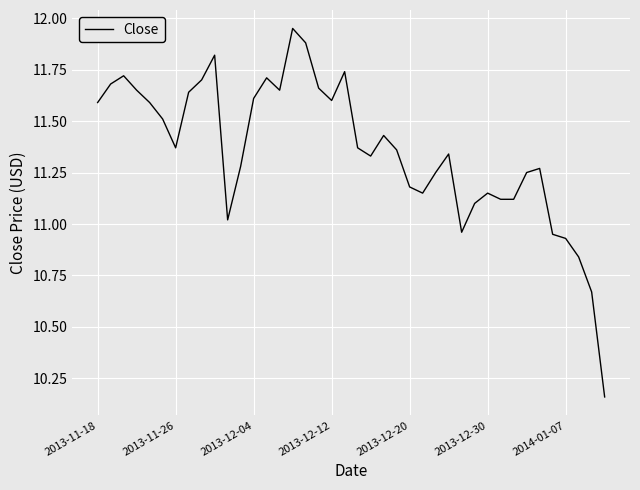

What is the difference between the maximum and minimum values?

1.8